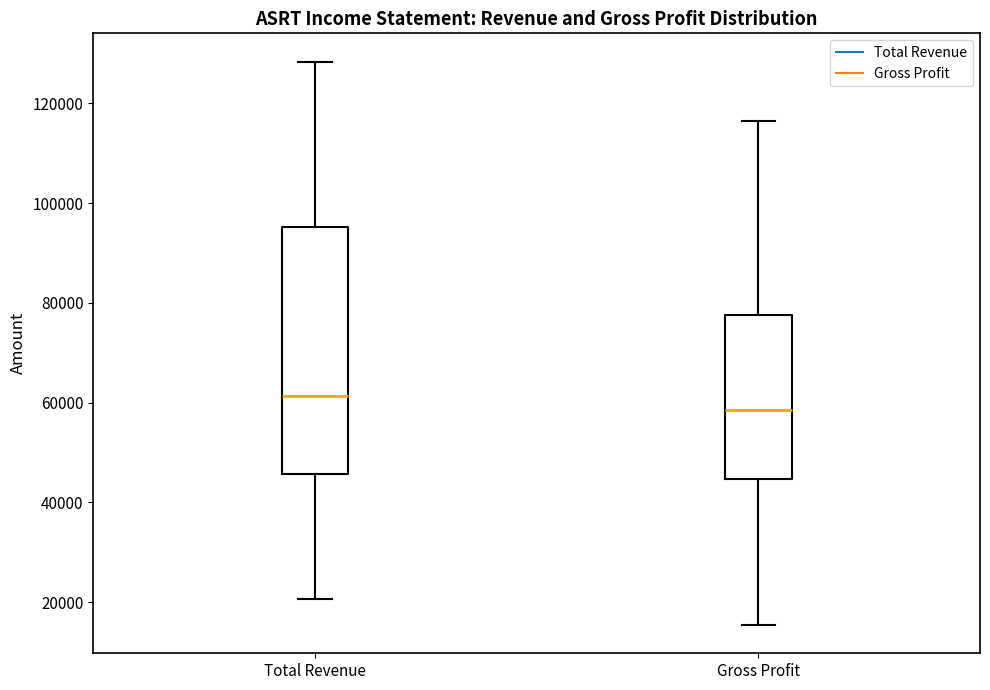

Where is the upper edge of the box for Gross Profit on the y-axis? The values are not printed on the chart, so give them approximately, as read against the axis.

78000